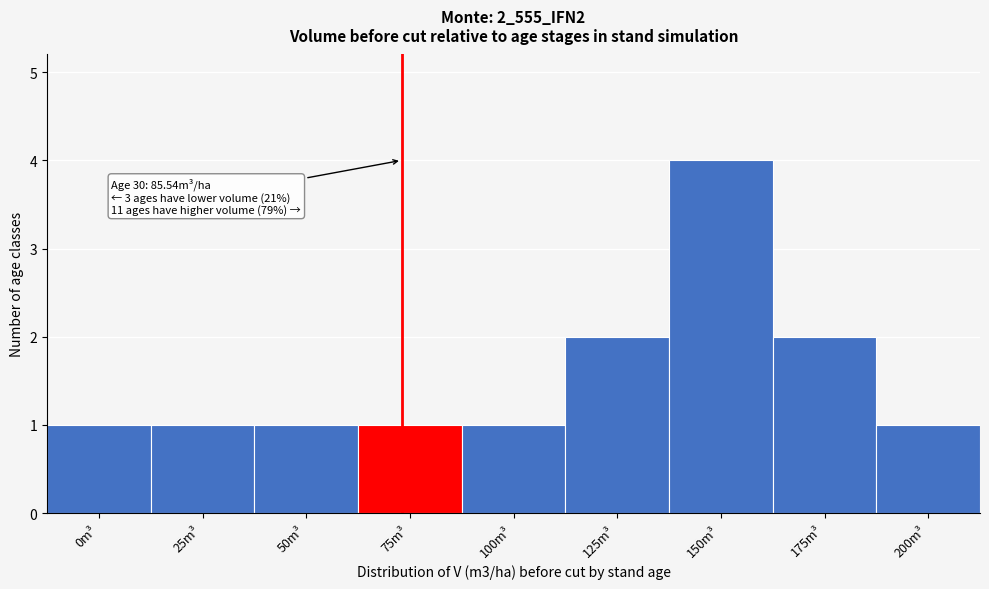

Reading right to left, extract all data points from this chart.

1	2	4	2	1	1	1	1	1